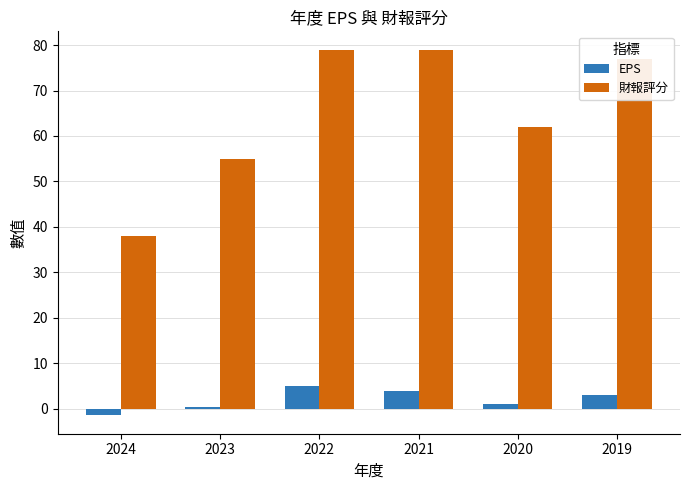

What is the value of the 財報評分 bar at the 3rd from the left?

79.0